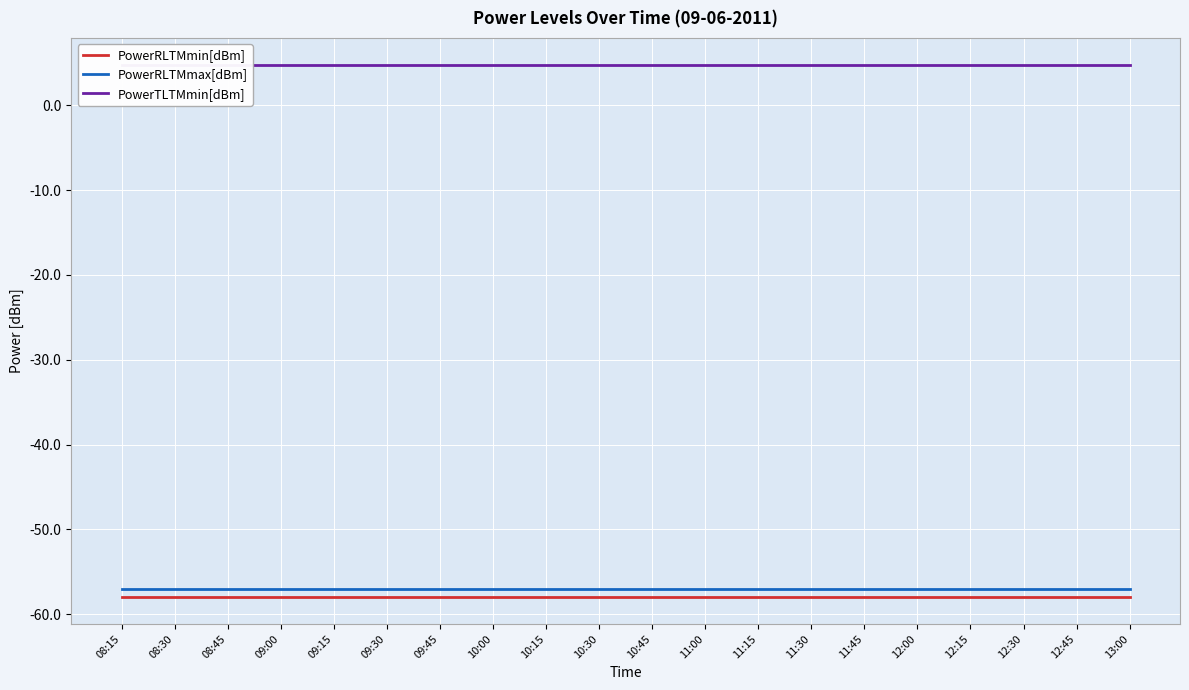

What is the total value across all series at 08:15?

-110.2